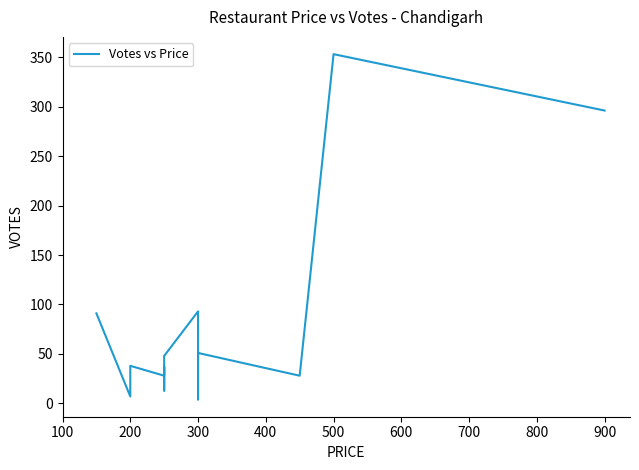

How many data points does each series have?

15